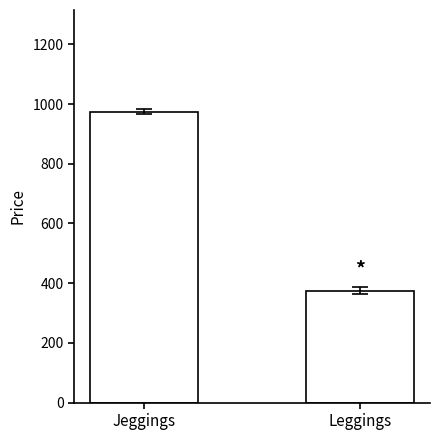

List the labels in order of value, largest first.

Jeggings, Leggings